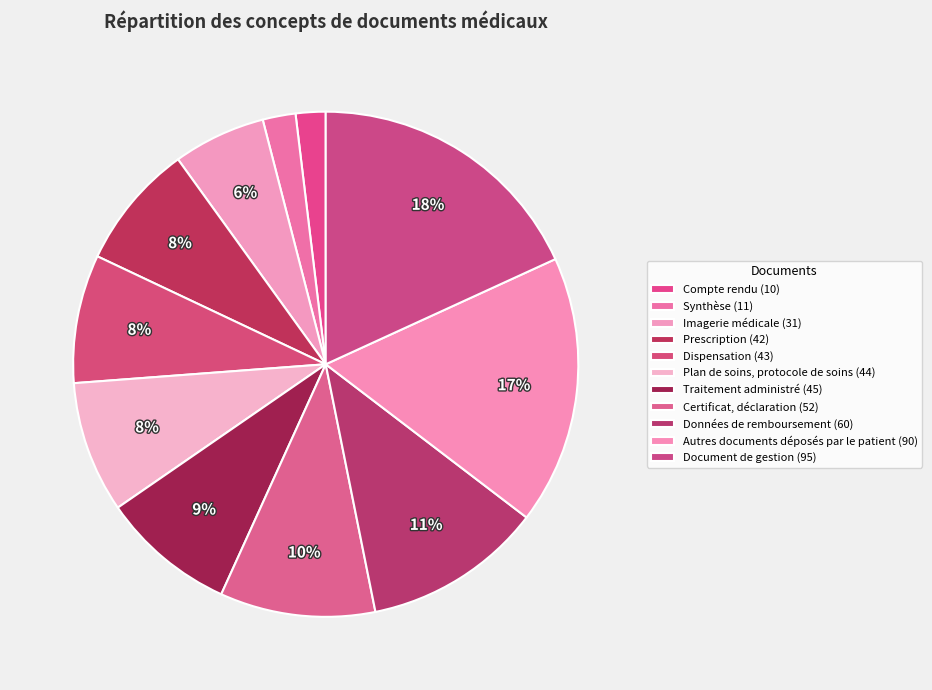

How many segments does this pie chart have?

11